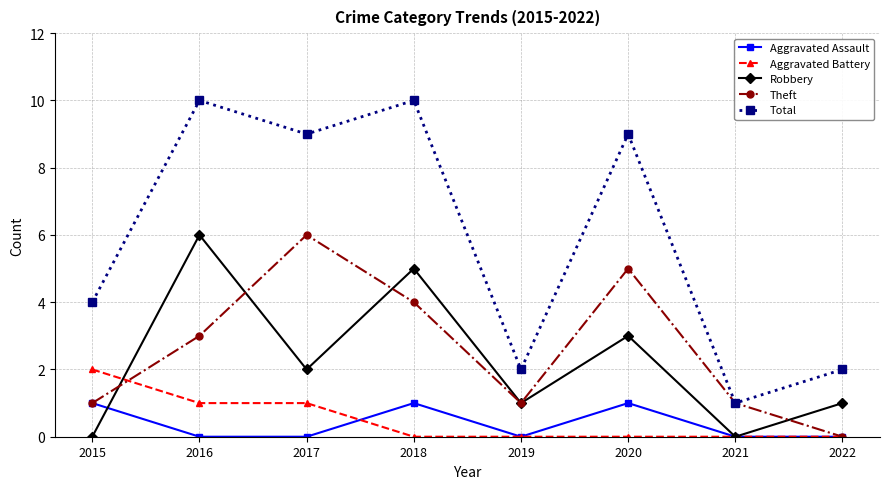

Reading left to right, transcribe all the data shown in this chart.

Aggravated Assault: 1	0	0	1	0	1	0	0
Aggravated Battery: 2	1	1	0	0	0	0	0
Robbery: 0	6	2	5	1	3	0	1
Theft: 1	3	6	4	1	5	1	0
Total: 4	10	9	10	2	9	1	2